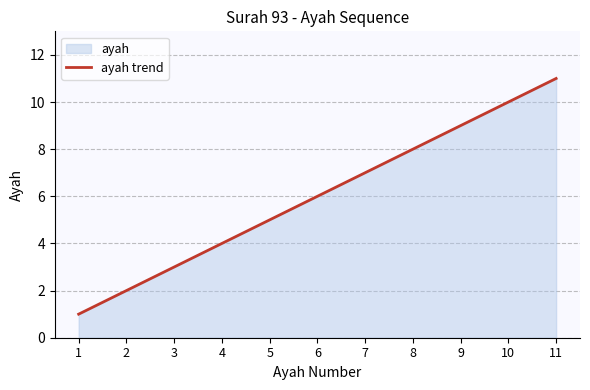

Count the number of values greater than 6.

5